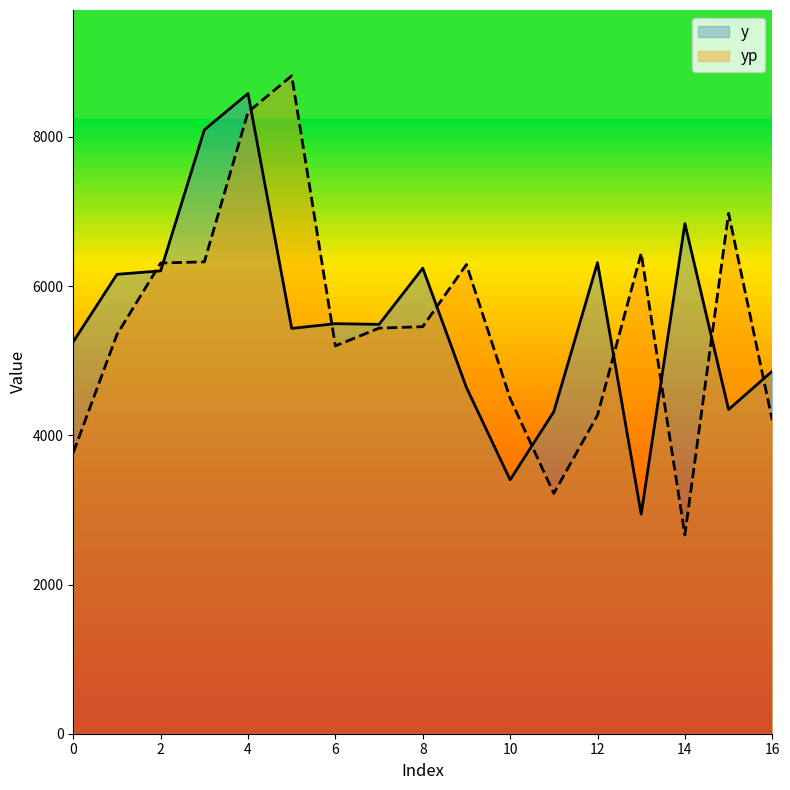

At which label is yp closest to 5742?

8